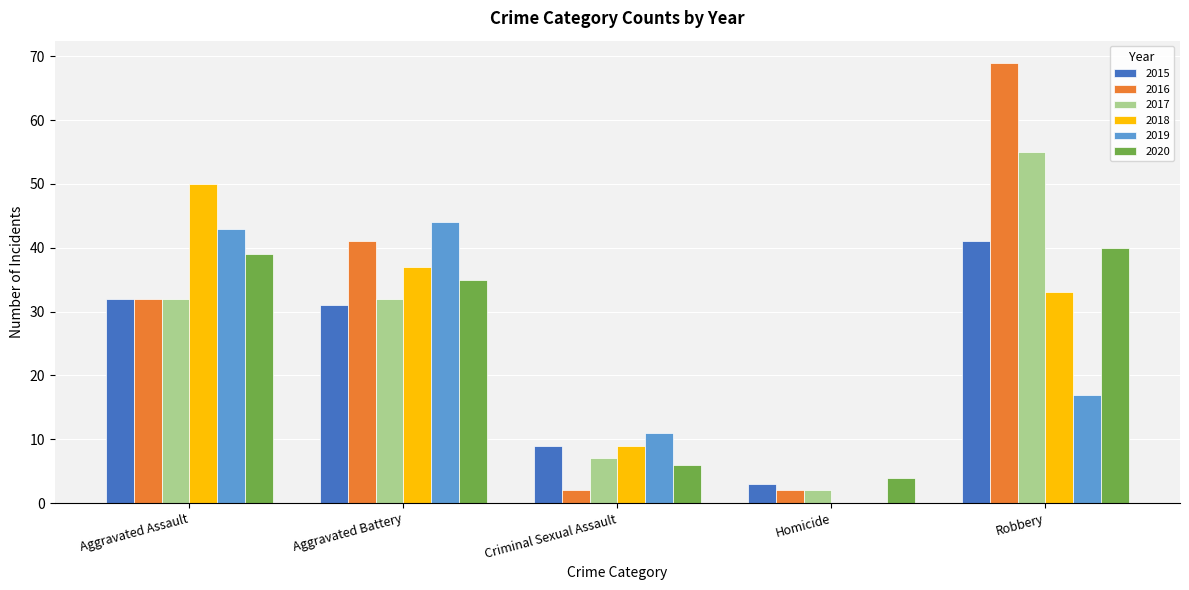

What is the total value across all series at Aggravated Battery?

220